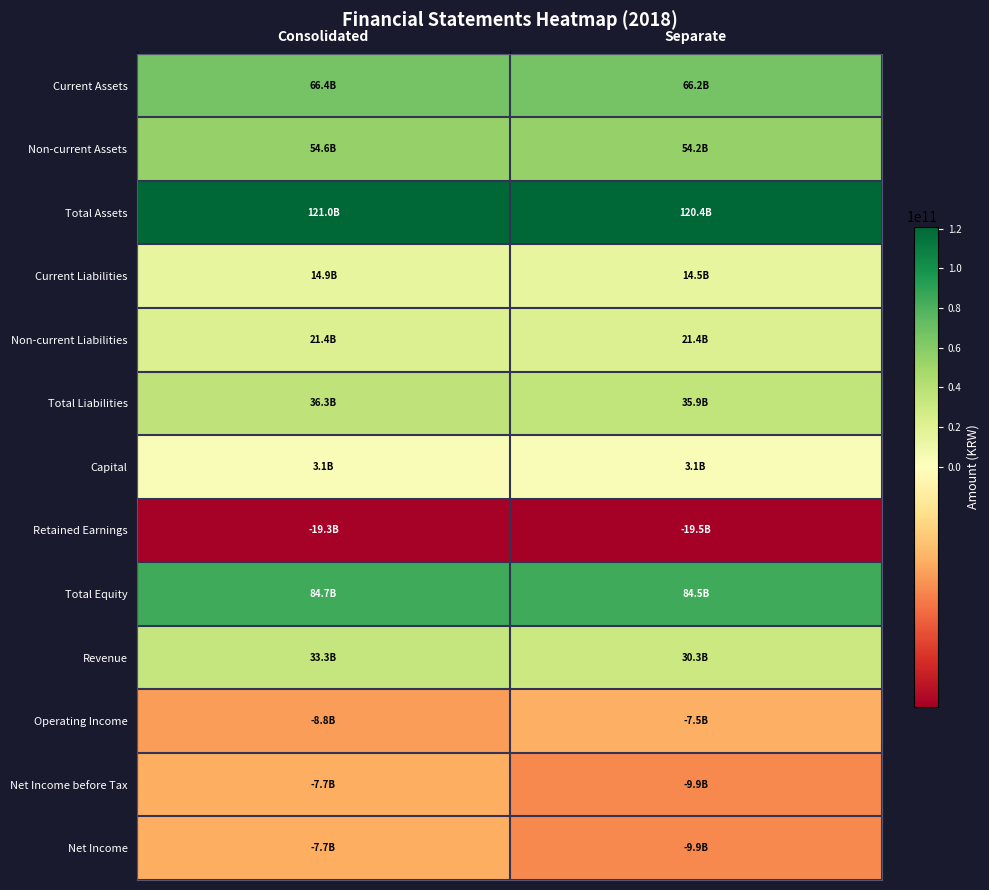

What is the total value across all series at Separate?

383684877367